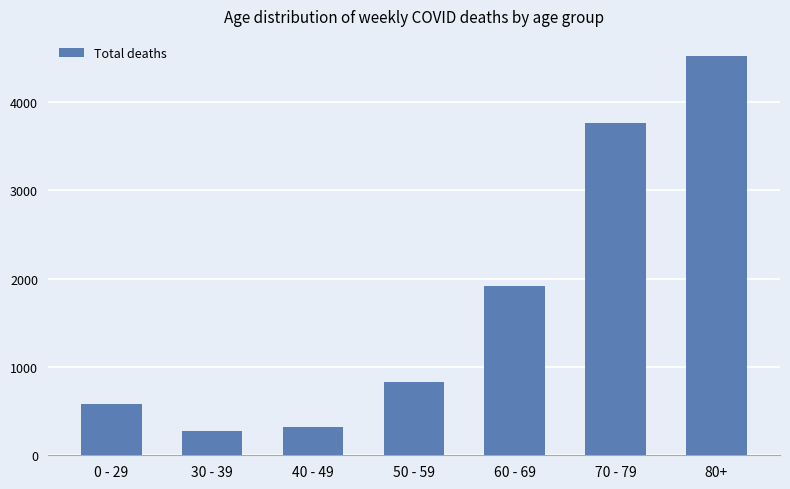

How many data points are less than 832?

3